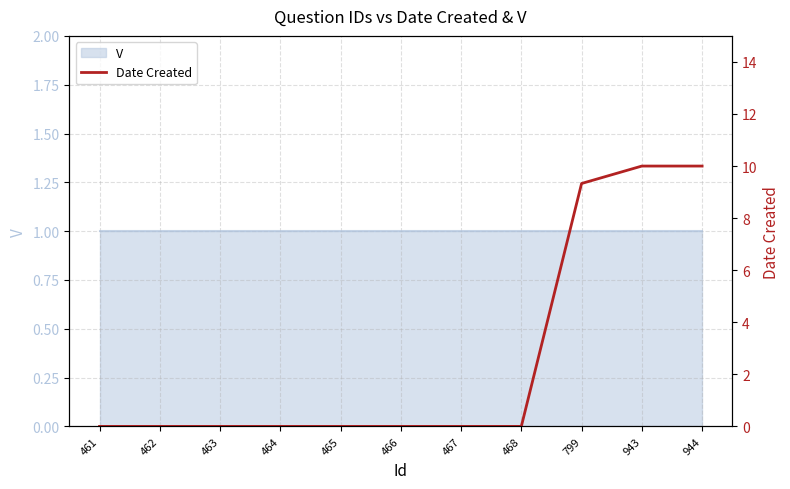

Does the chart display data point markers on the line(s)?

No